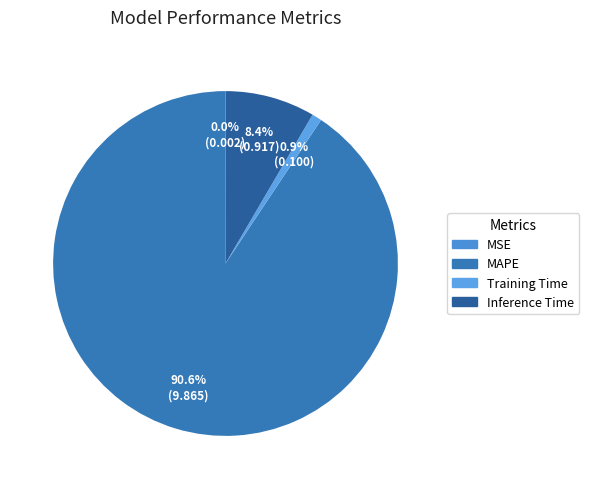

To the nearest percent, what is the difference between the Training Time and Inference Time slice percentages?

8%